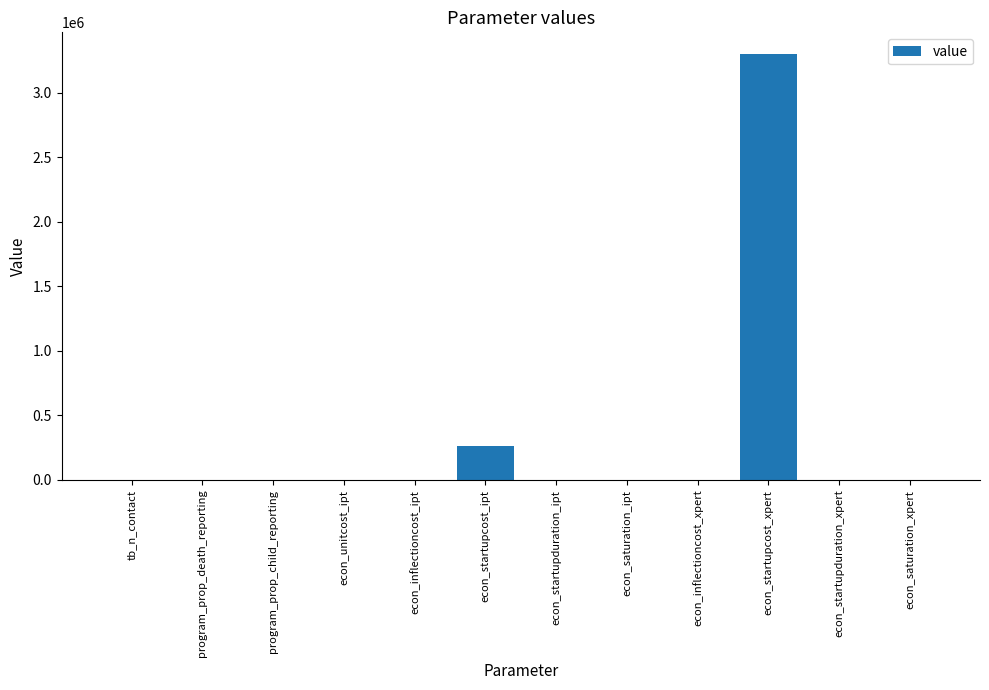

Which label corresponds to the largest value in the chart?

econ_startupcost_xpert